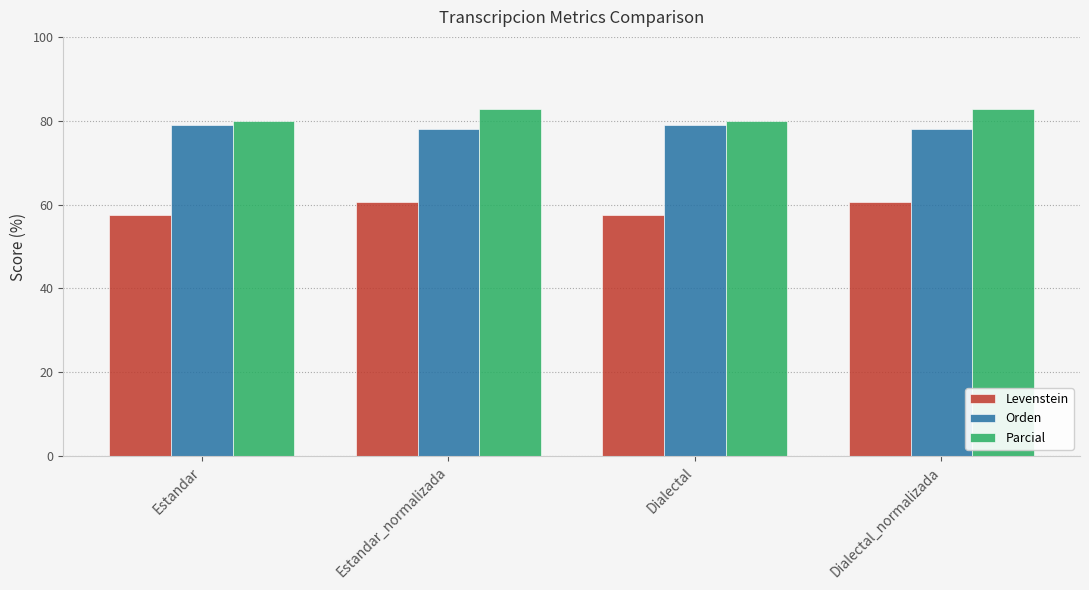

What is the total value across all series at Estandar_normalizada?

221.6